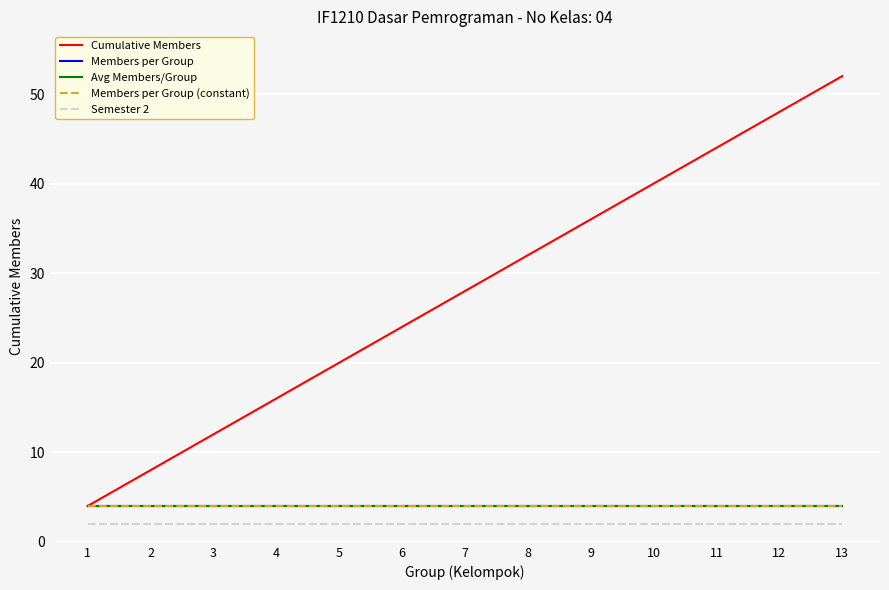

Does the chart display data point markers on the line(s)?

No